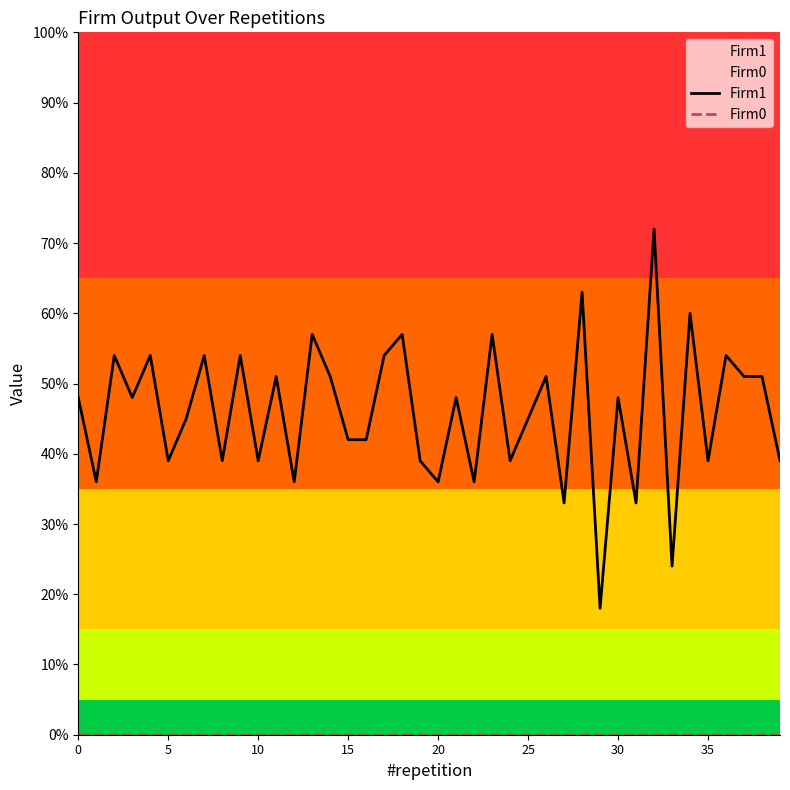

How many series are shown in this chart?

2